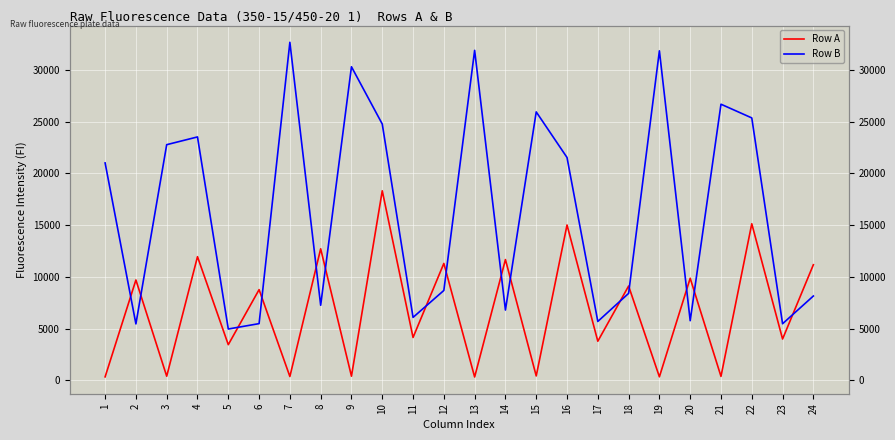

What is the average value of the Row B series?

16519